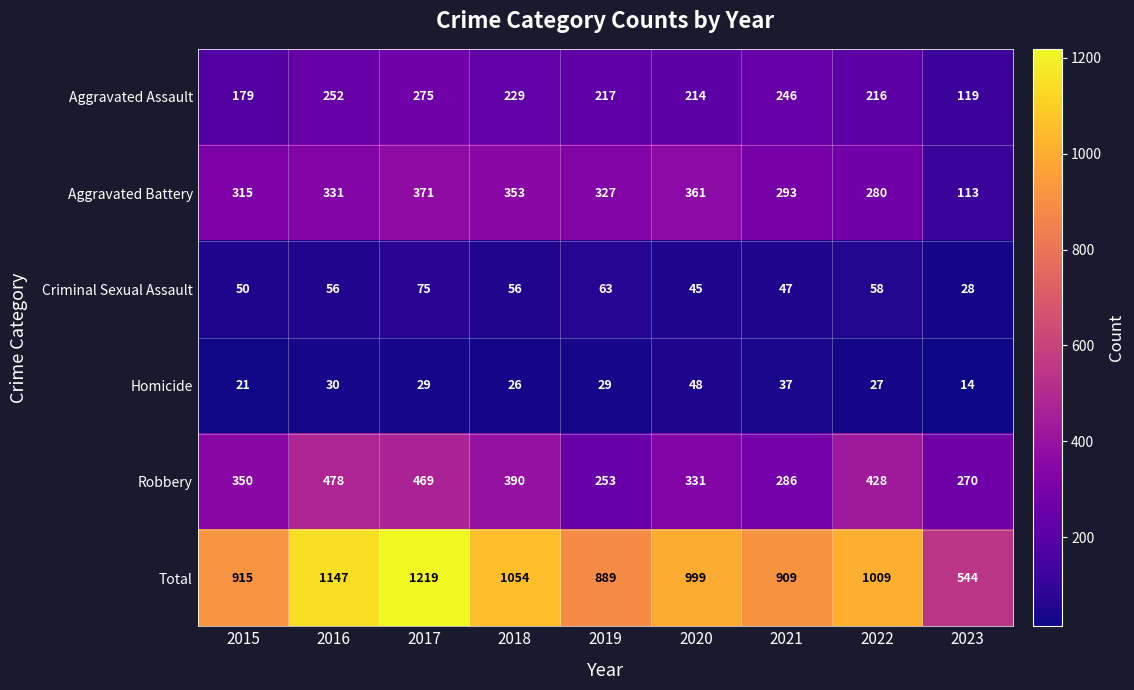

At which category does the chart reach its minimum across all series?

2023